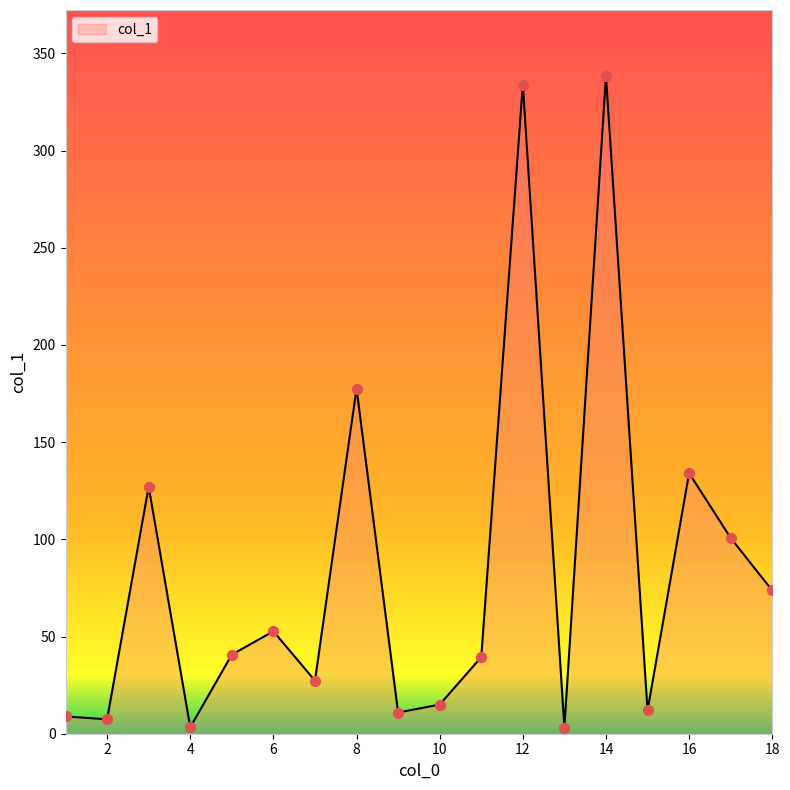

What is the difference between the maximum and minimum values?

335.3